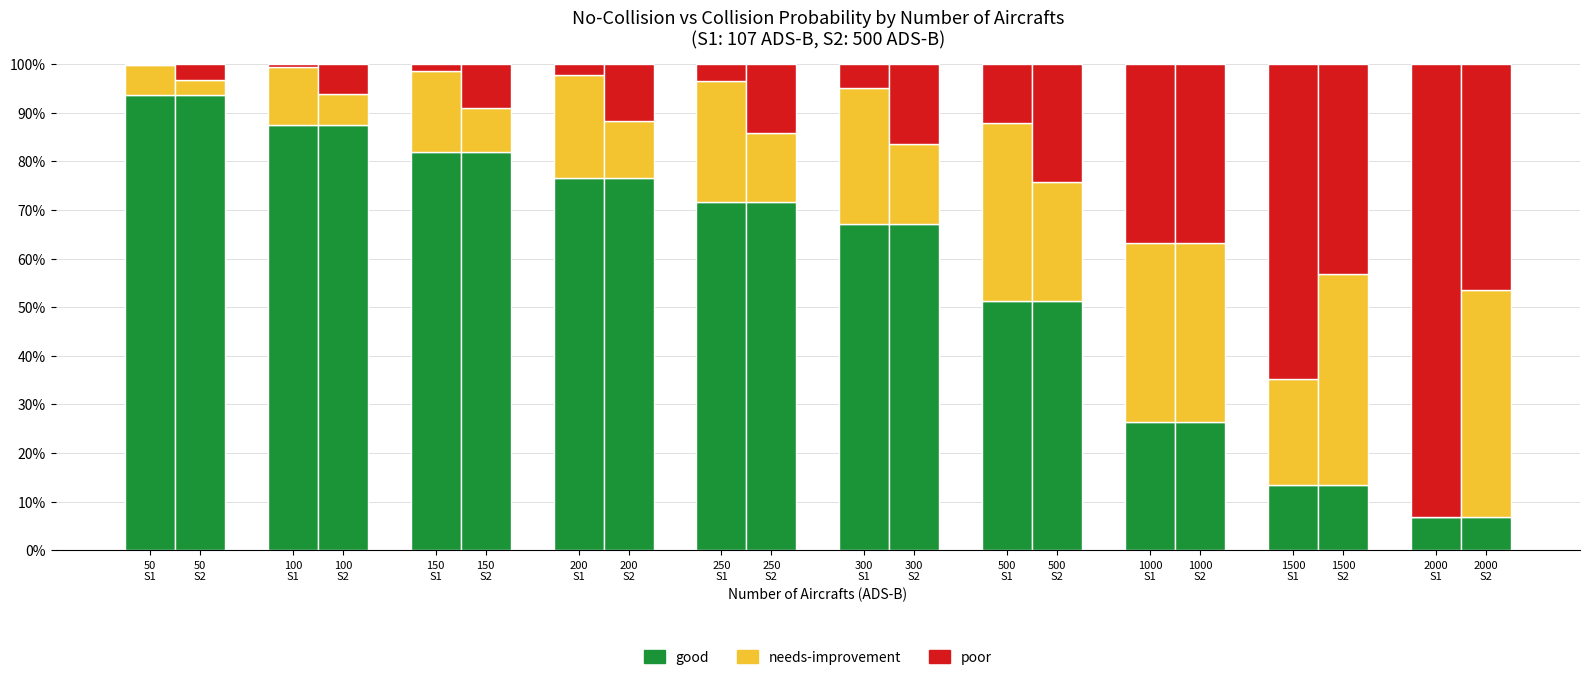

Rank the series by their maximum value, from lowest to highest.

needs-improvement, poor, good